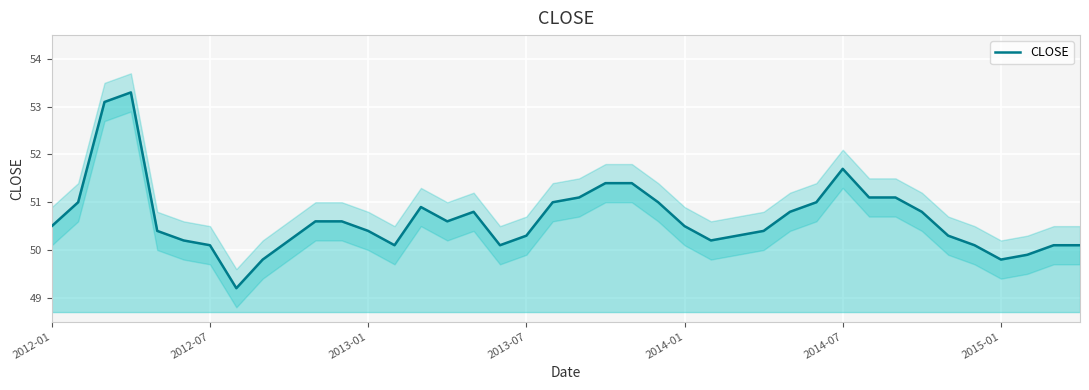

Reading left to right, extract all data points from this chart.

50.5	51.0	53.1	53.3	50.4	50.2	50.1	49.2	49.8	50.2	50.6	50.6	50.4	50.1	50.9	50.6	50.8	50.1	50.3	51.0	51.1	51.4	51.4	51.0	50.5	50.2	50.3	50.4	50.8	51.0	51.7	51.1	51.1	50.8	50.3	50.1	49.8	49.9	50.1	50.1